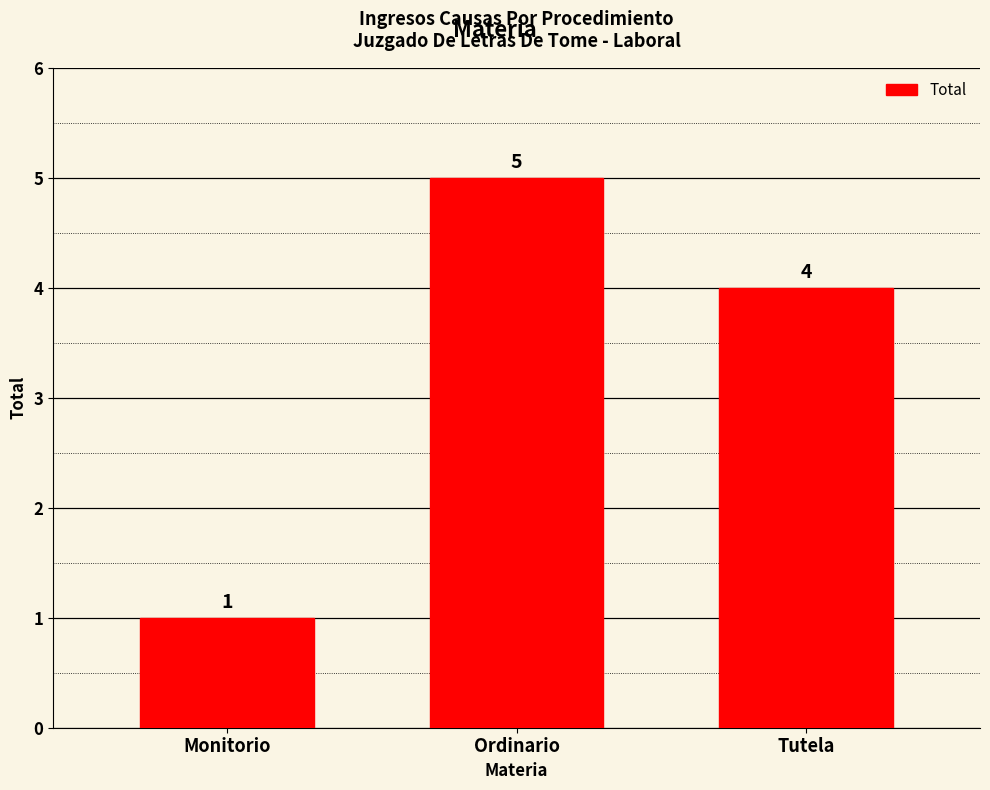

What value does the data have at Tutela?

4